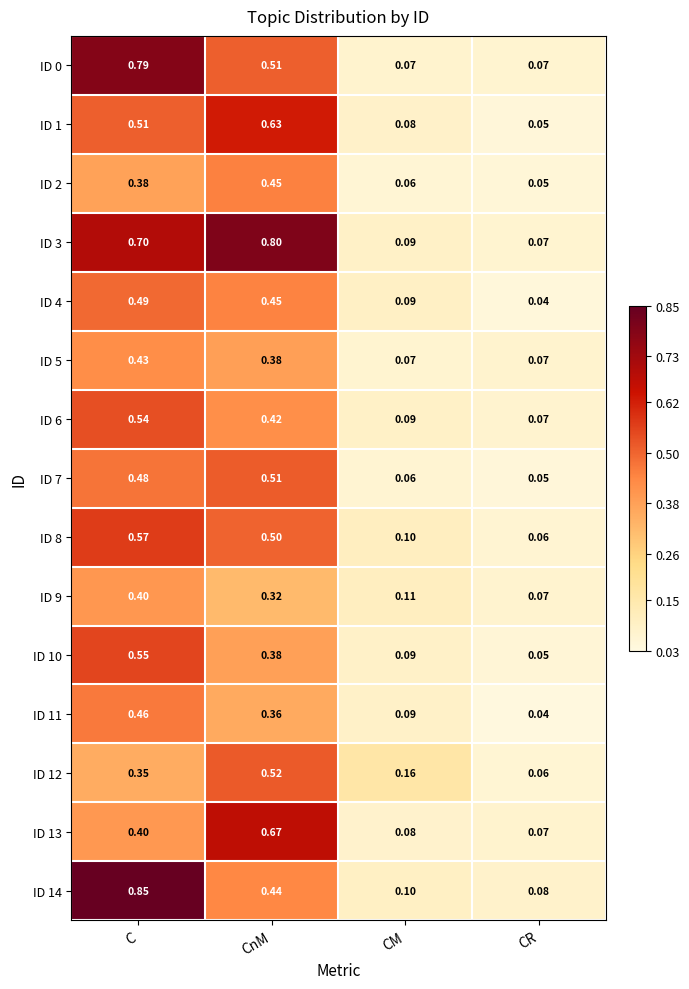

Where is ID 9 nearest to the value 0?

CR